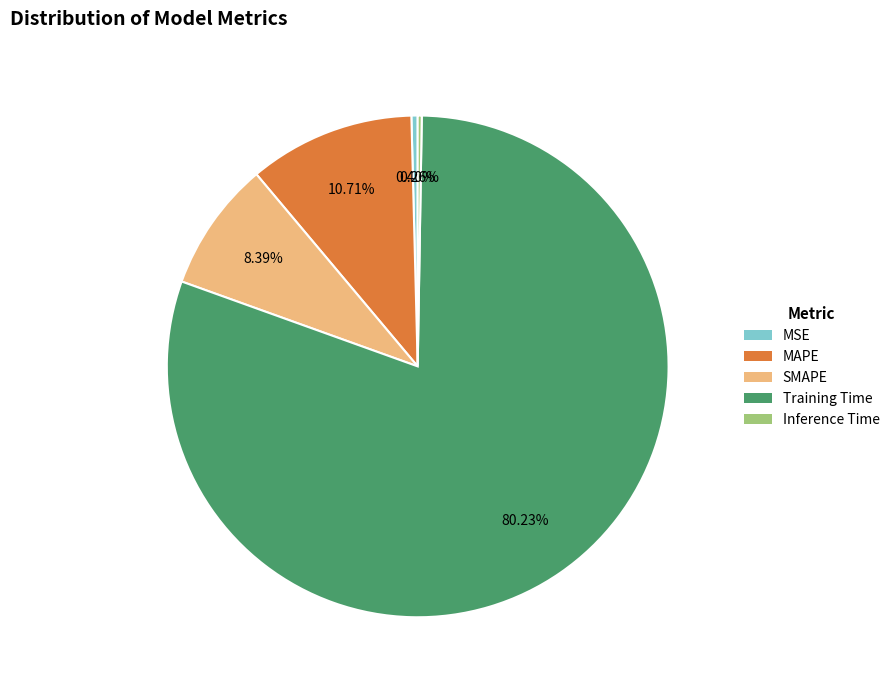

Does Training Time represent more than half of the total?

Yes